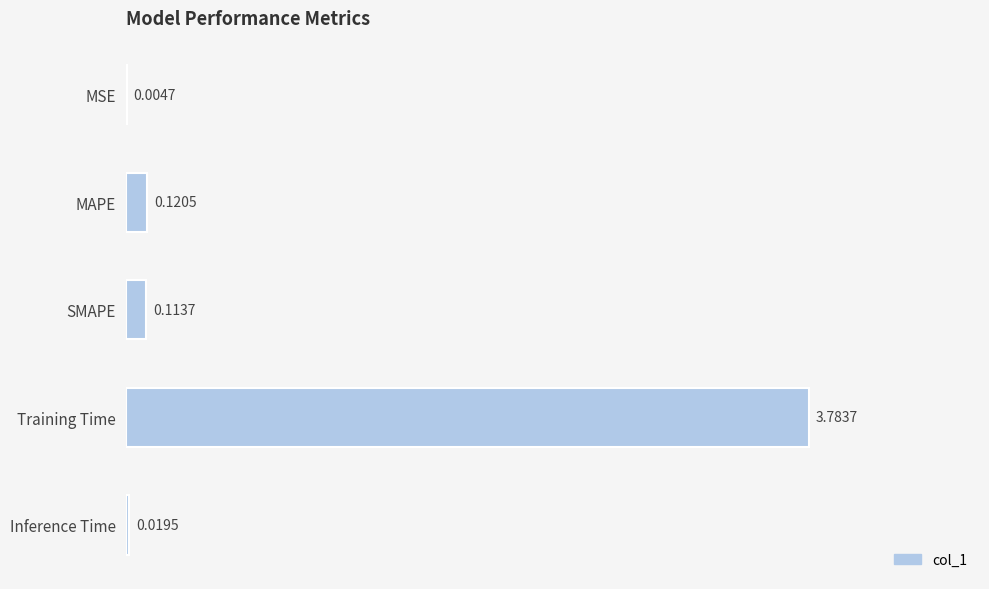

Between MAPE and SMAPE, which is larger?

MAPE